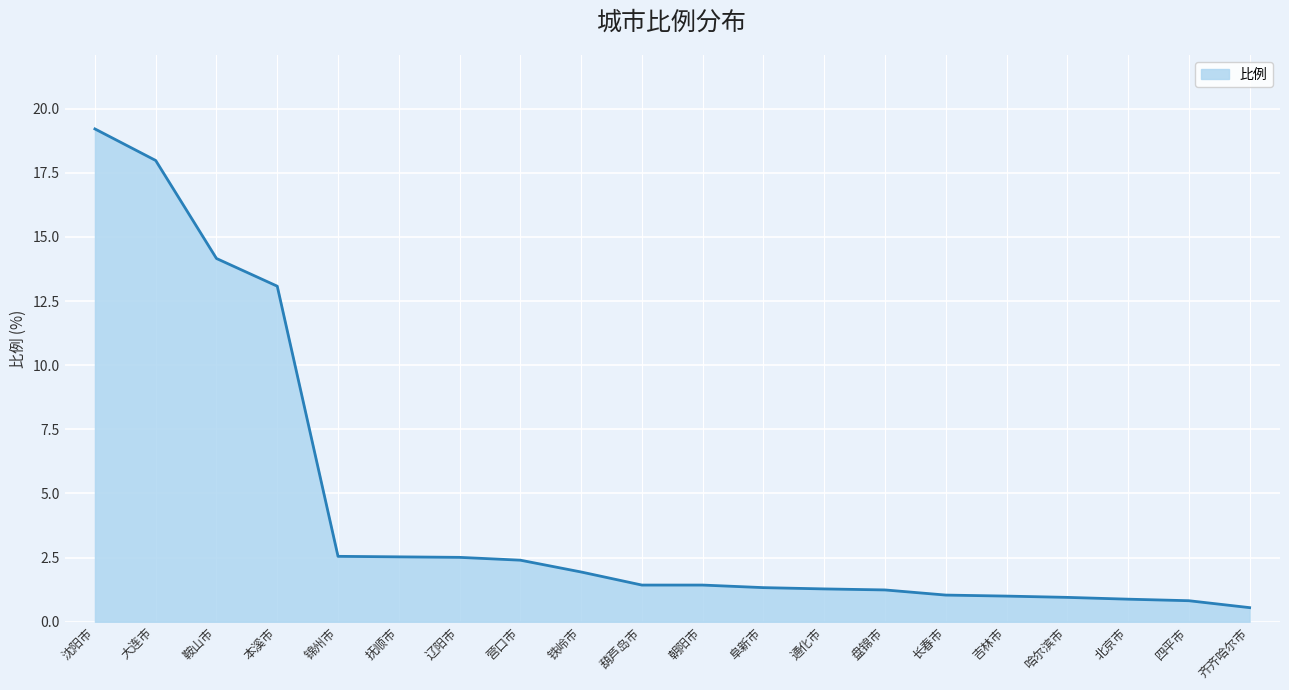

The value at 长春市 is 1.0. True or false?

True